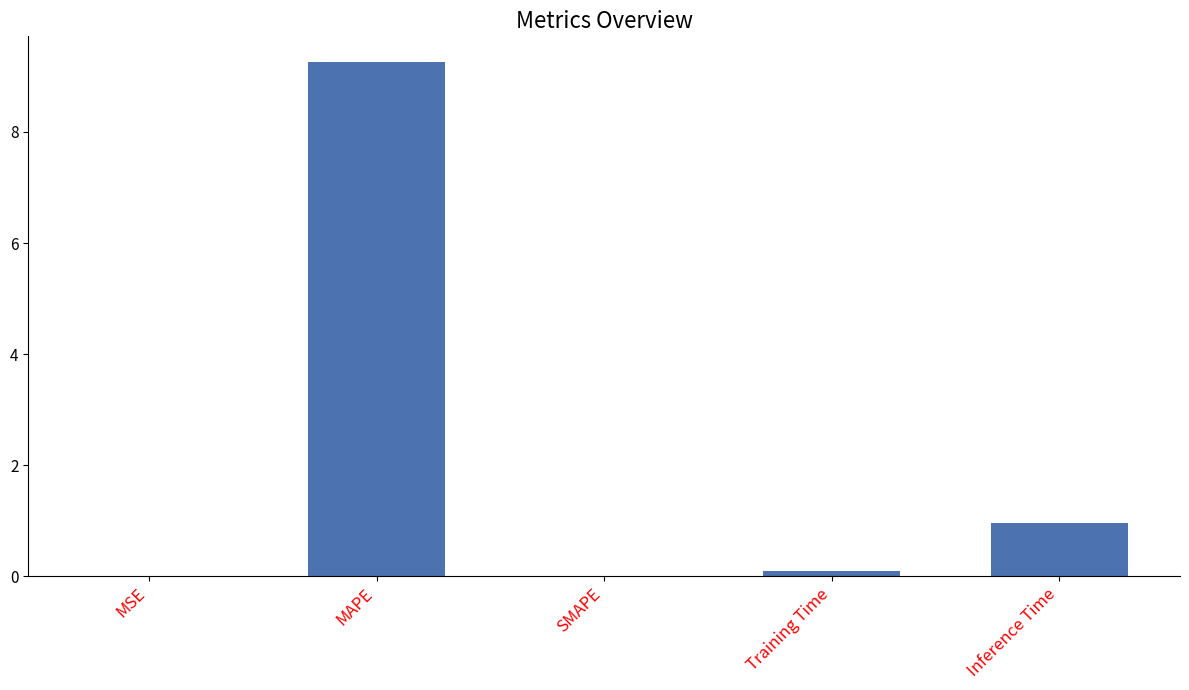

What is the sum of all values?

10.3